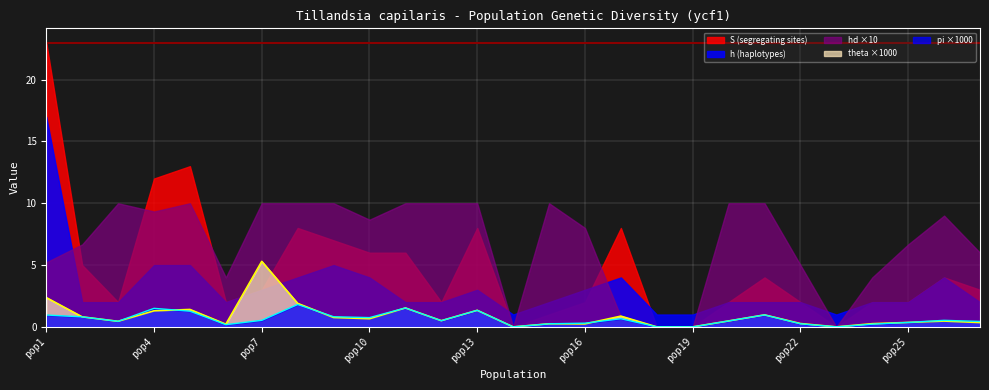

Which series has the widest spread of values?

S (segregating sites)